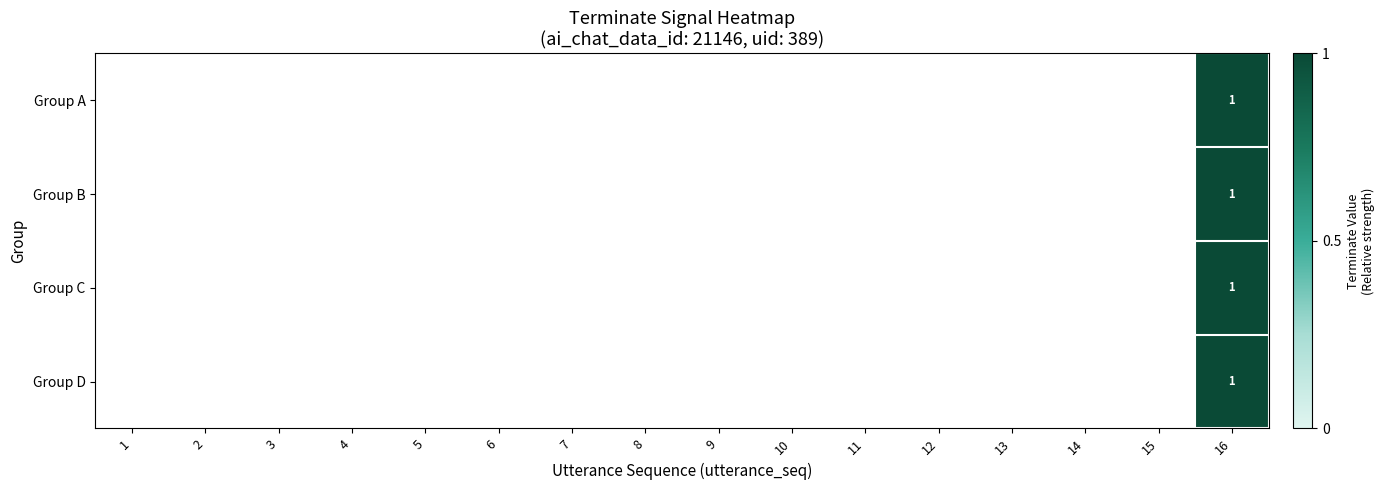

Is it true that Group D equals 1 at 16?

True